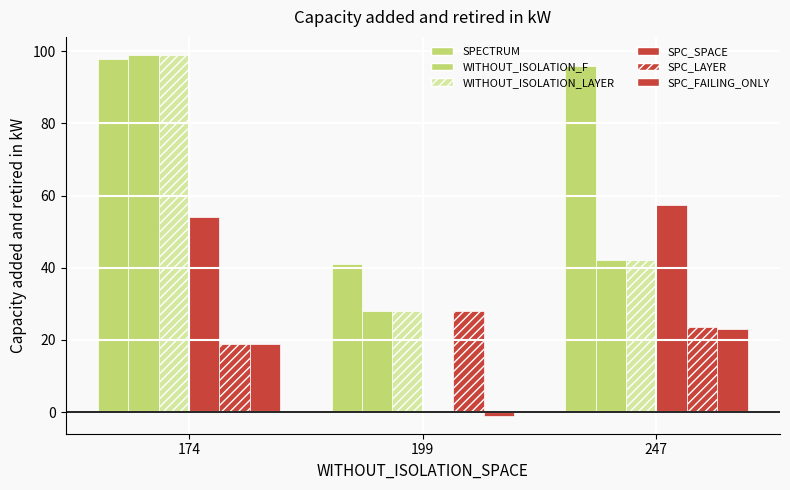

How many values in SPC_SPACE are above zero?

2